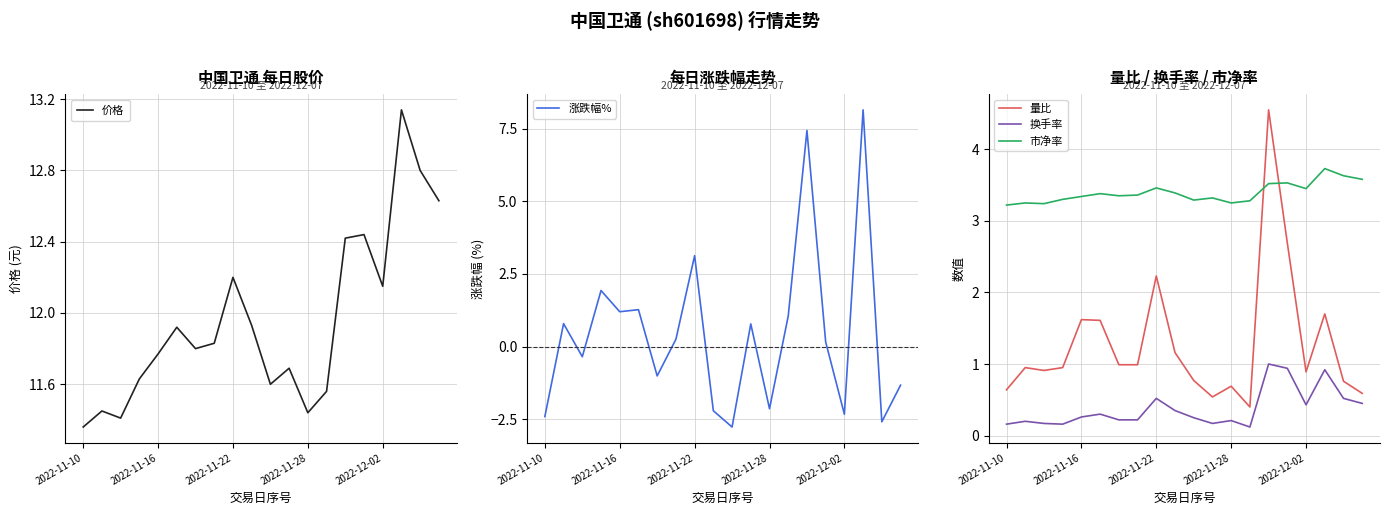

What position from the right is 13?

7